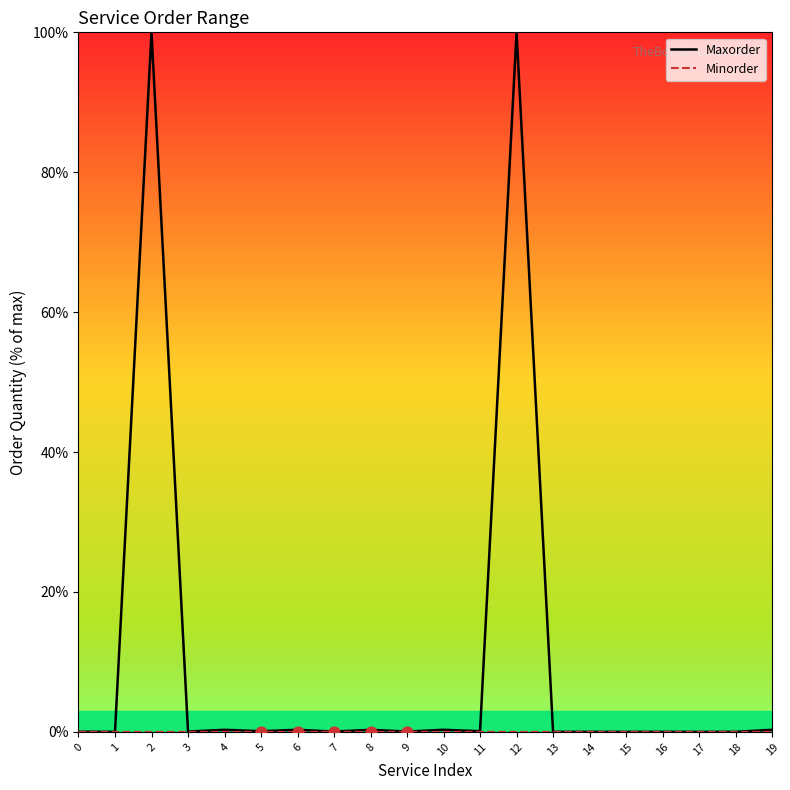

Which series has the largest Y range (max minus min)?

Maxorder